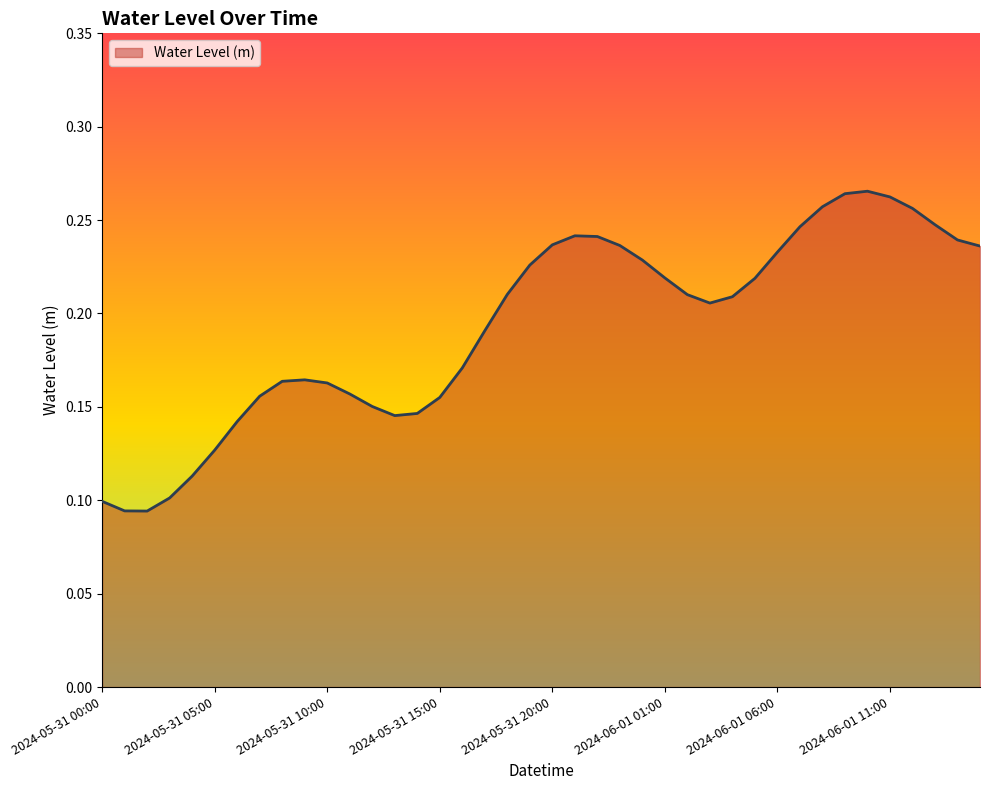

Is this an area chart (filled region under the line)?

Yes